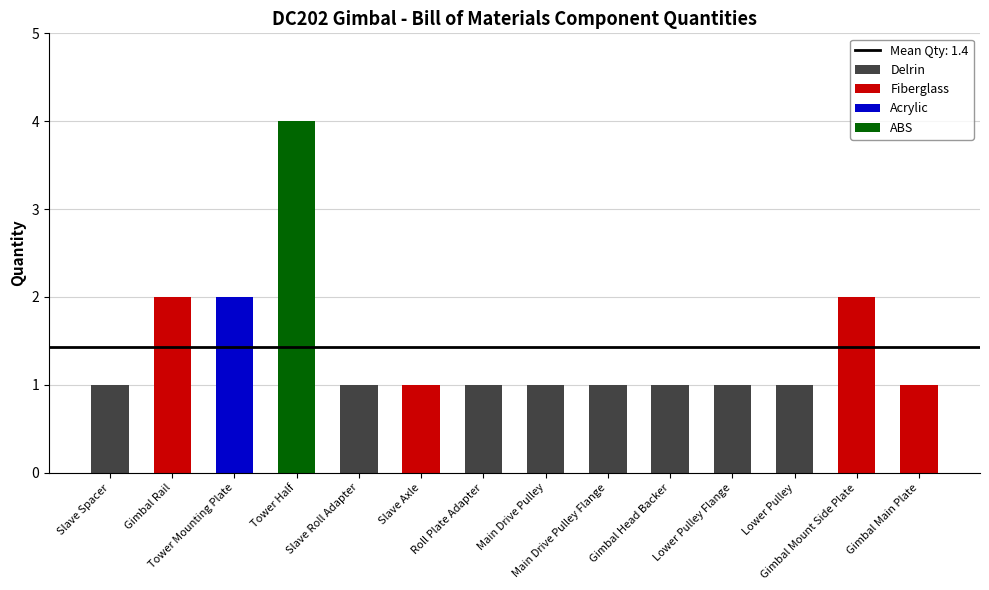

What is the label of the 4th bar from the left?

Tower Half